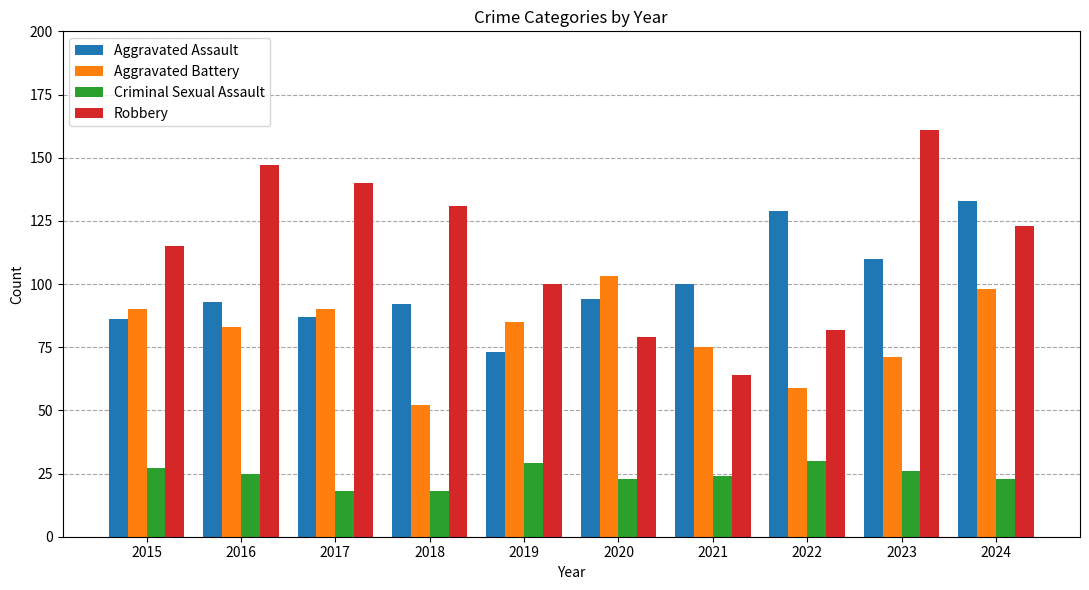

Rank the series by their average value, from lowest to highest.

Criminal Sexual Assault, Aggravated Battery, Aggravated Assault, Robbery